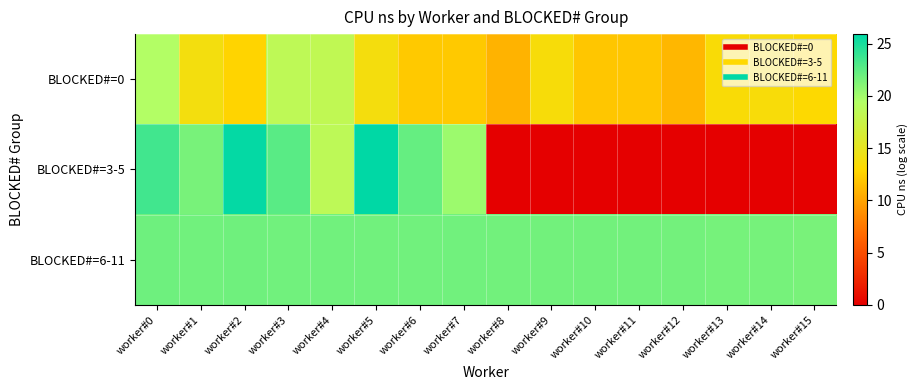

Between worker#12 and worker#2, which is larger?

worker#2